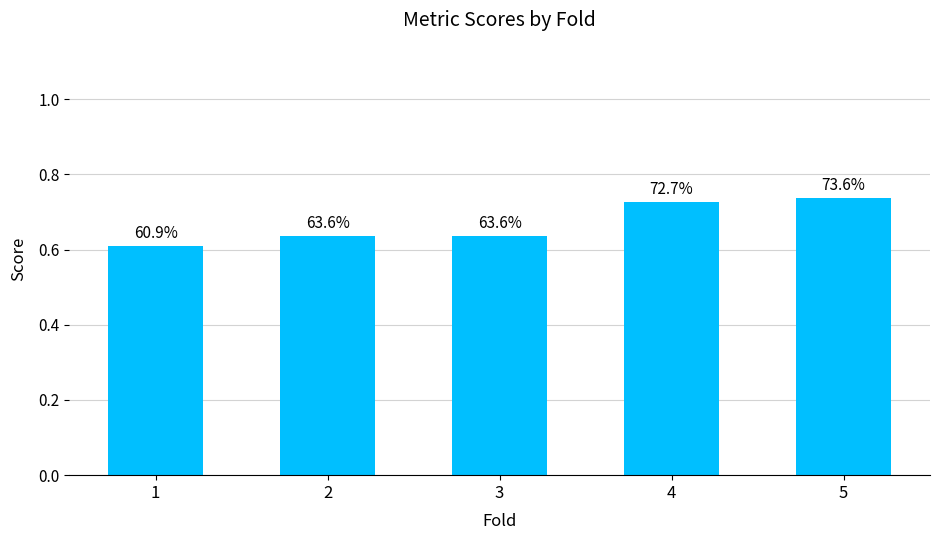

What is the sum of all values?

3.3